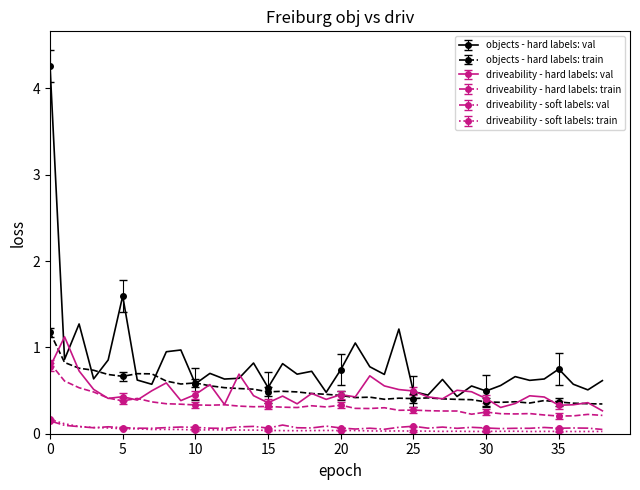

True or false: driveability - soft labels: train and objects - hard labels: train intersect in this chart.

False